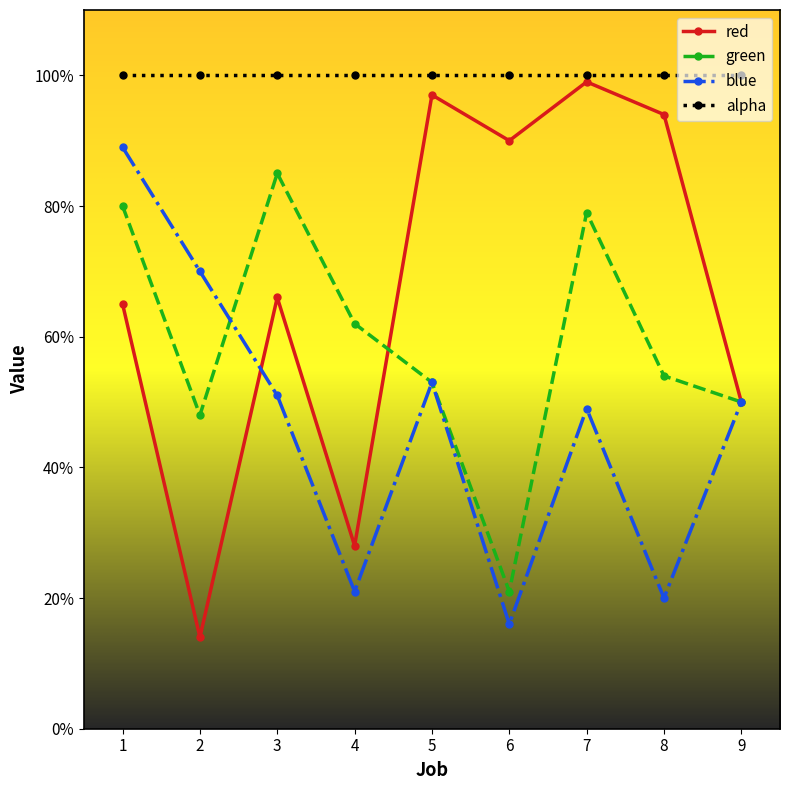

How many interior local valleys does the red series have?

3